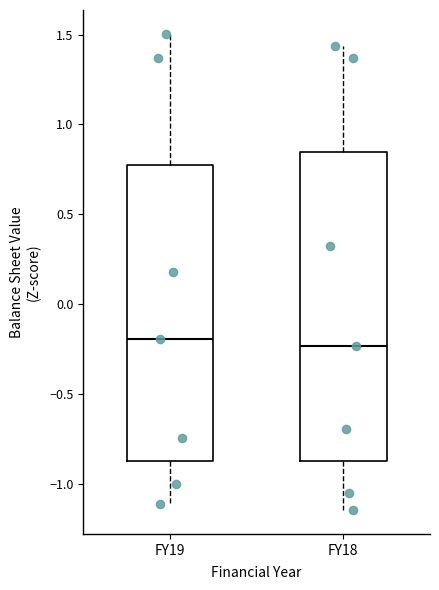

Comparing the boxes themselves (not the whiskers), which one is the tallest?

FY18